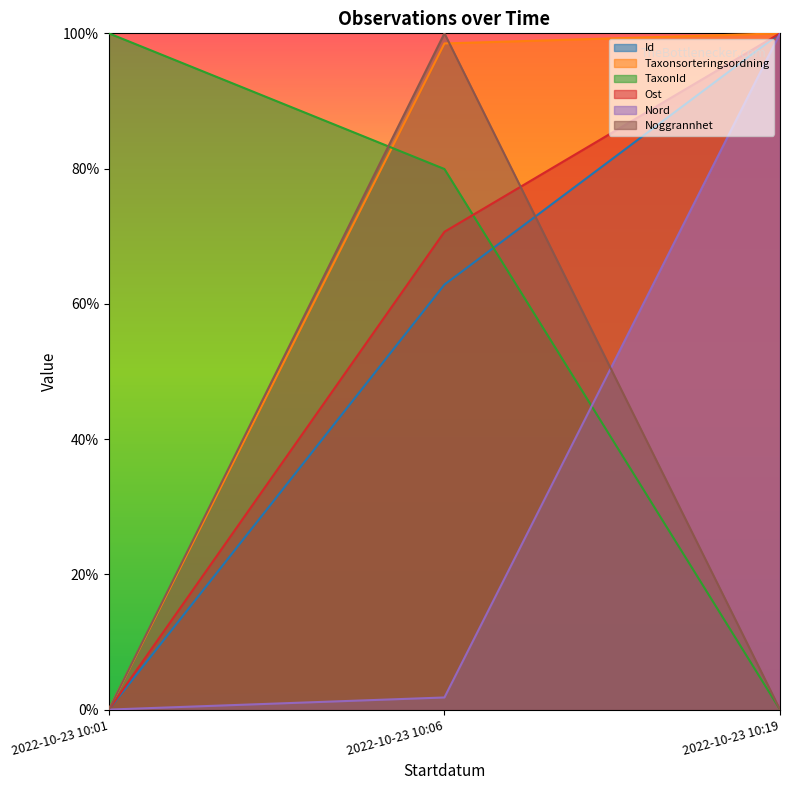

What is the value of the Ost point at the 2nd from the left?

70.7